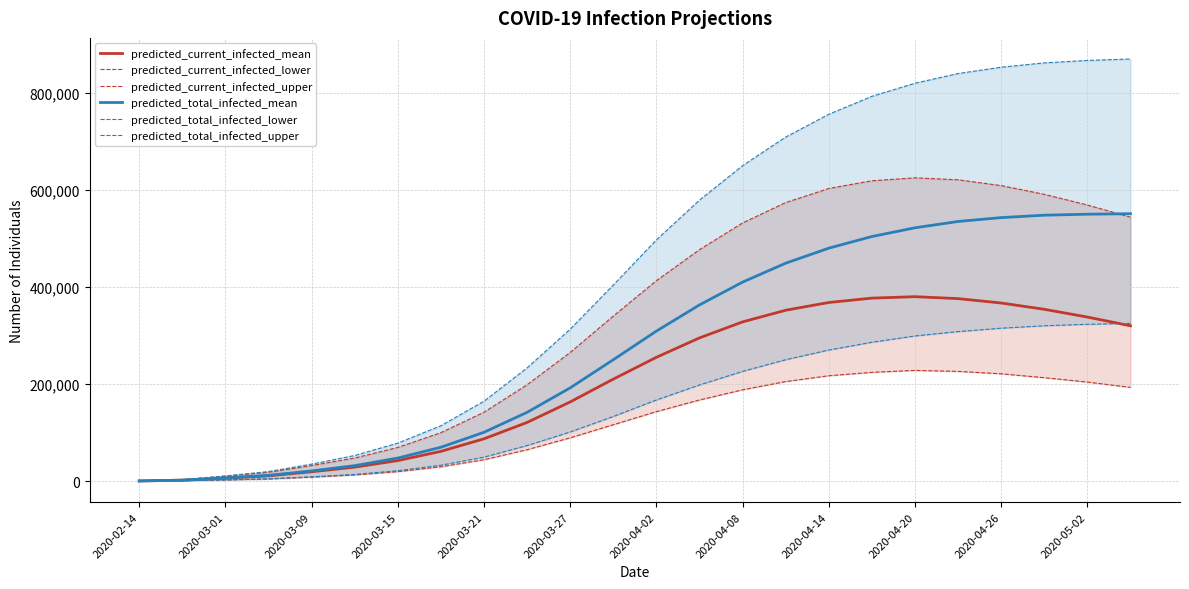

True or false: predicted_current_infected_lower has more than 1 interior local peaks.

False